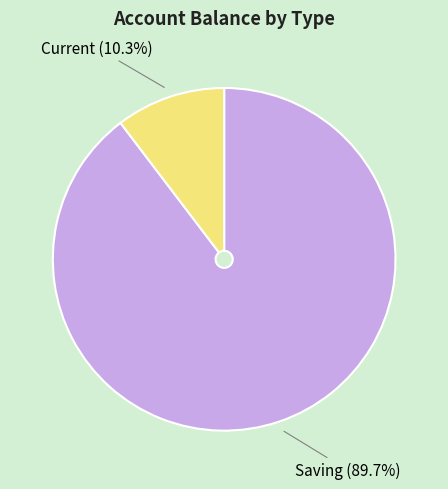

The Saving slice represents 90% of the pie. True or false?

True